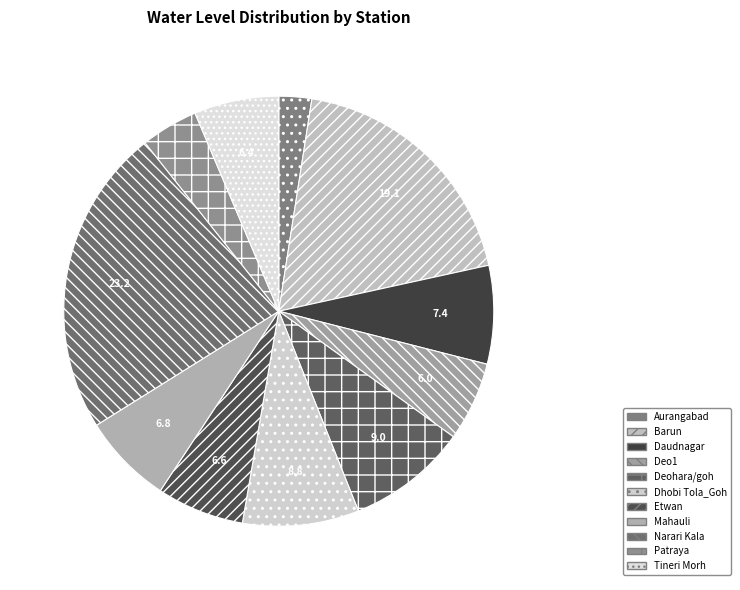

Count the number of slices in the pie.

11